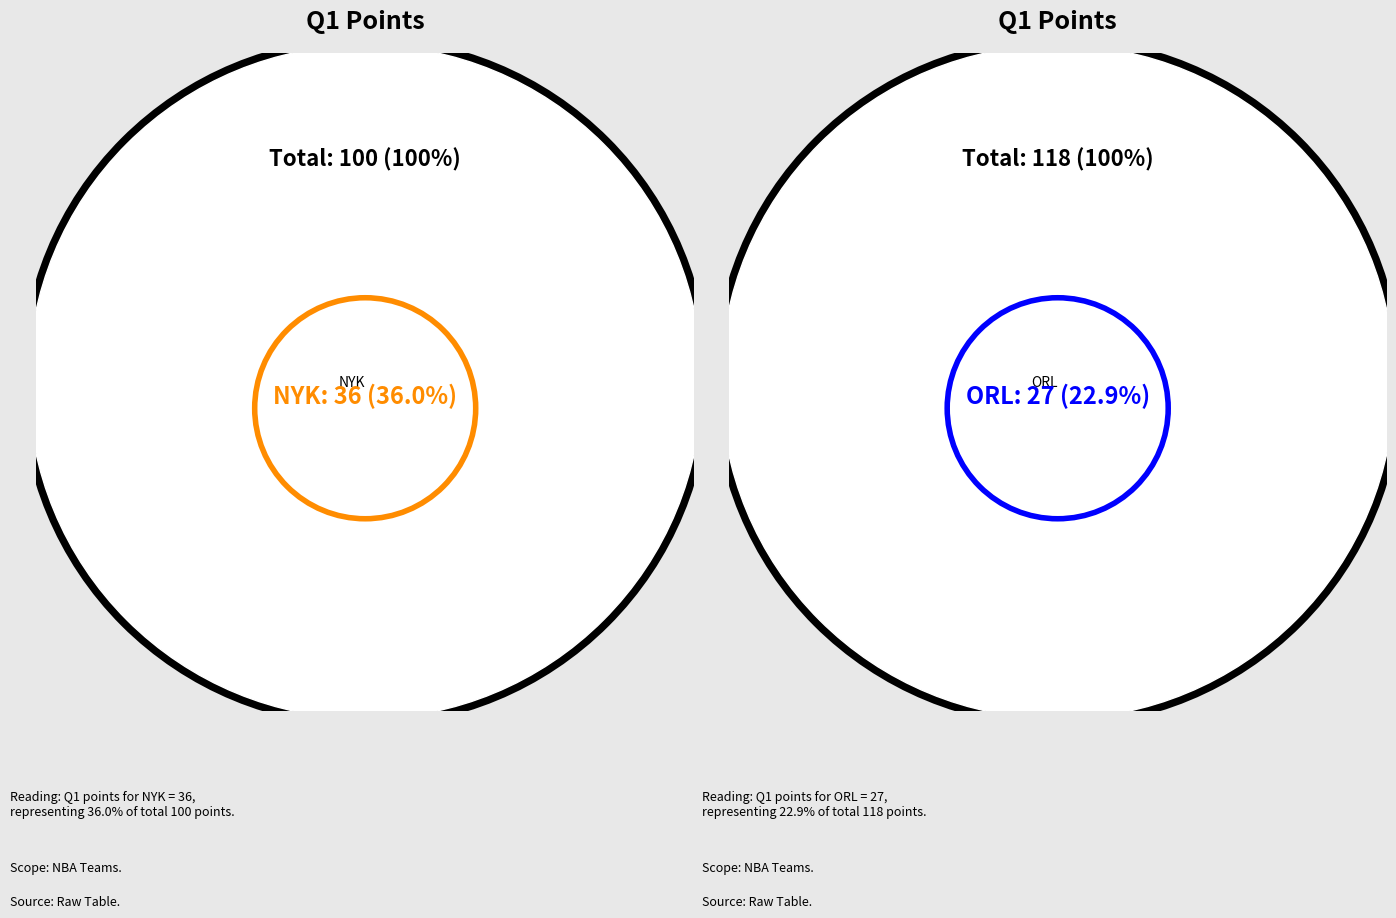

What is the change in value from NYK to ORL?

-9